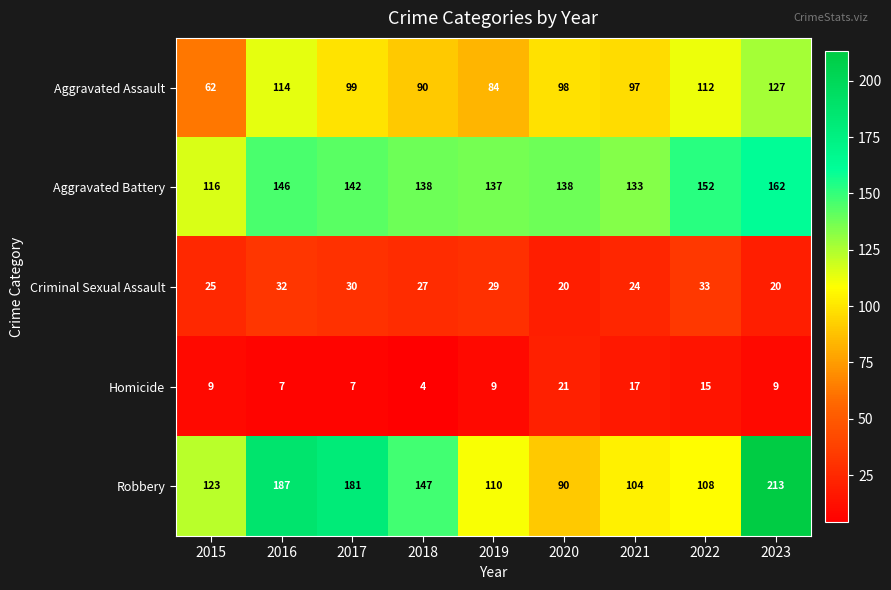

List the series in order of their peak value, highest first.

Robbery, Aggravated Battery, Aggravated Assault, Criminal Sexual Assault, Homicide